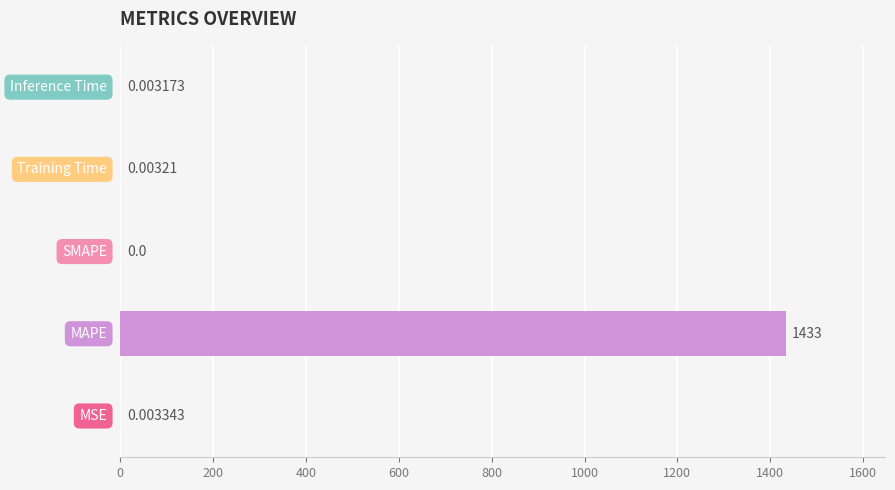

What is the difference between the maximum and second lowest values?

1433.0